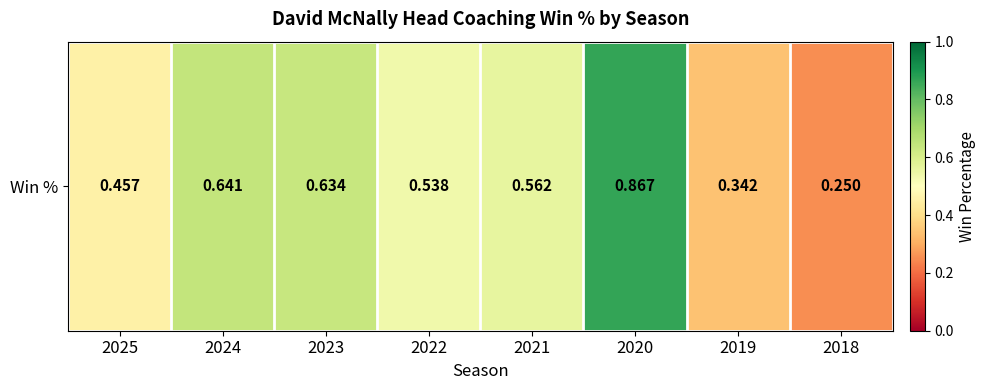

What is the sum of all values?

4.3